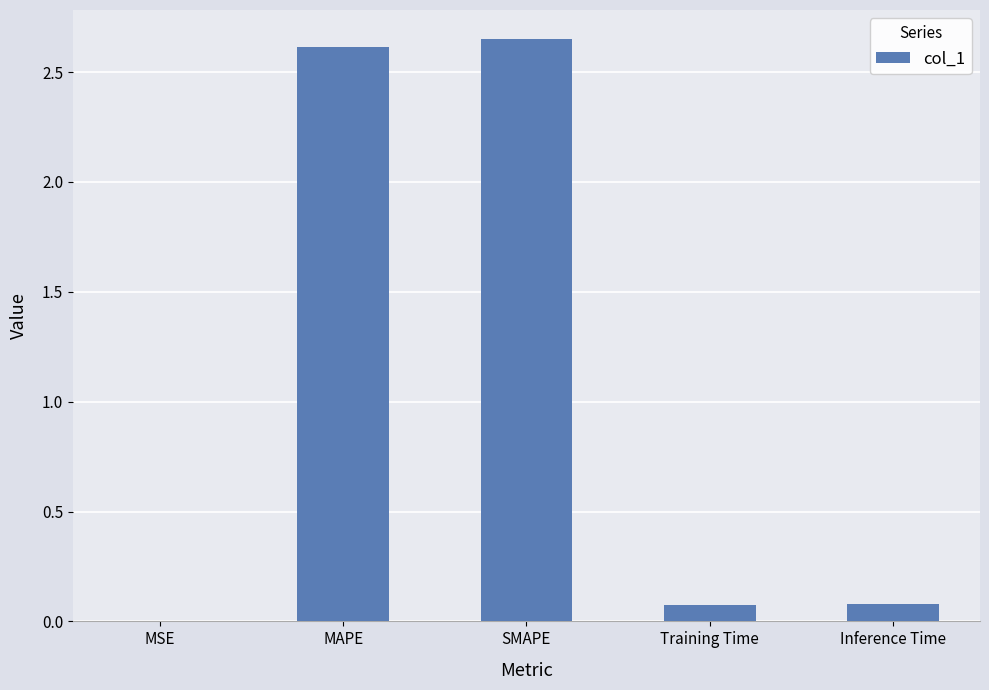

Are the bars horizontal?

No